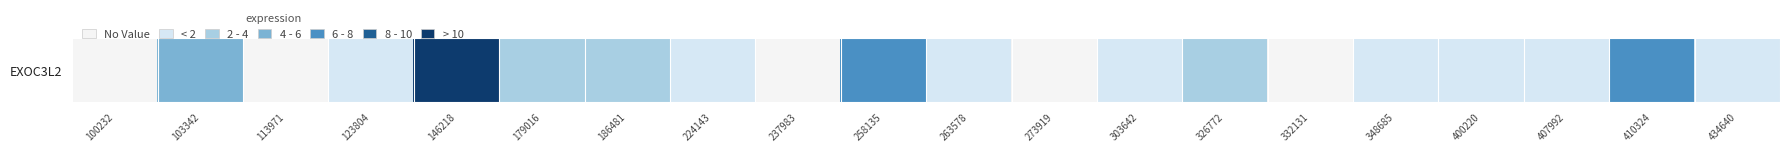

List the labels in order of value, largest first.

146218, 410324, 258135, 103342, 326772, 179016, 186481, 407992, 434640, 400220, 123804, 263578, 224143, 348685, 303642, 273919, 113971, 332131, 100232, 237983